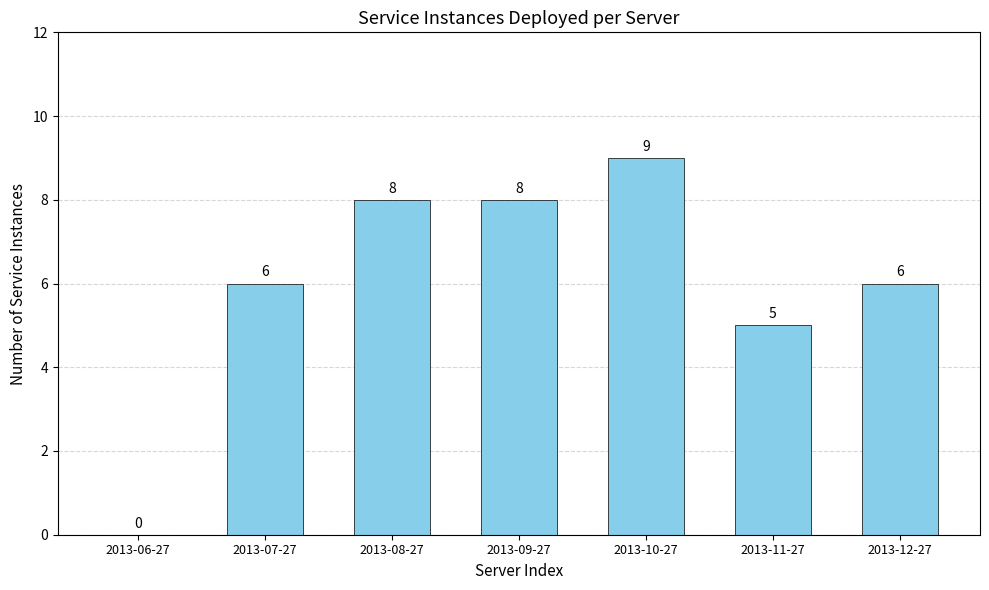

The chart shows a value of 3 at 2013-11-27. True or false?

False